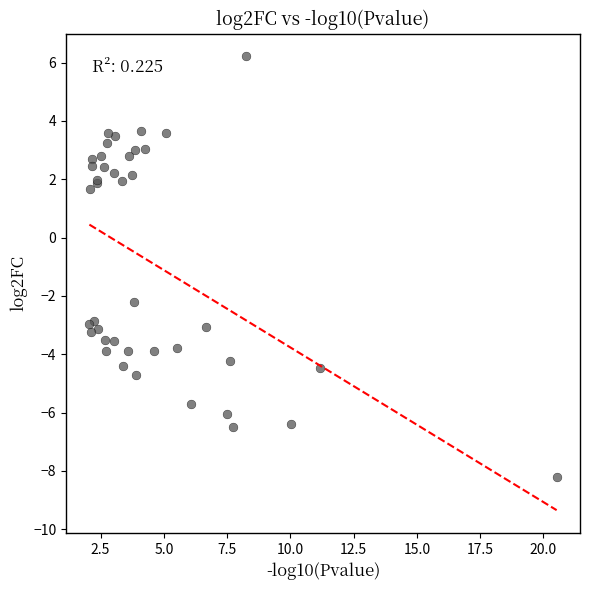

What Y value in the scatter plot is closest to 0?

1.7